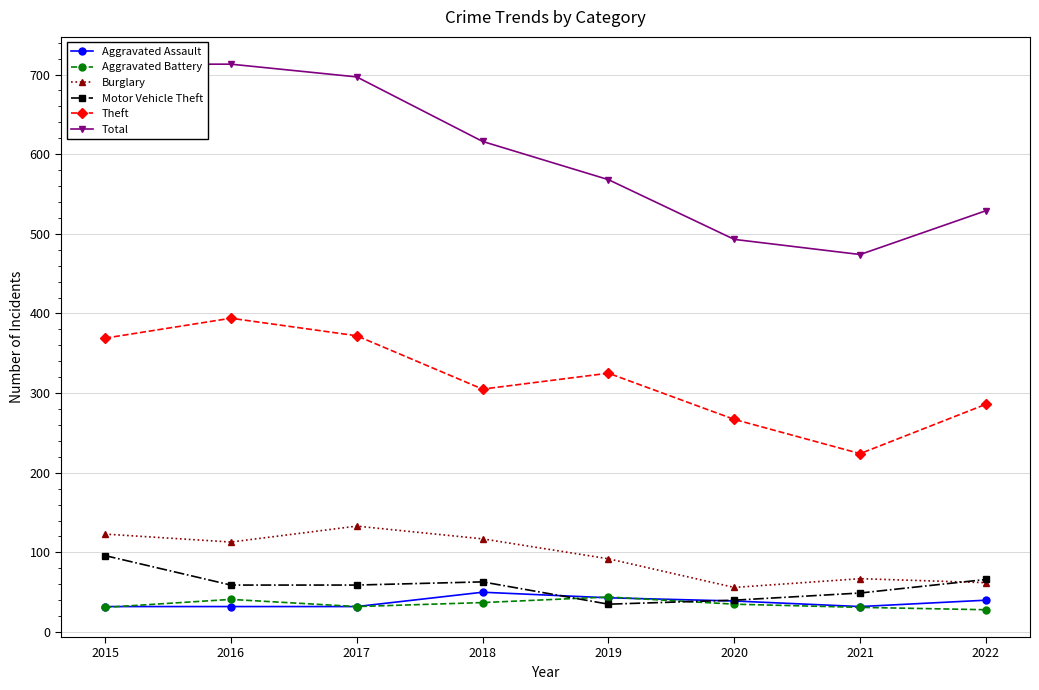

Which series has the largest total across all categories?

Total